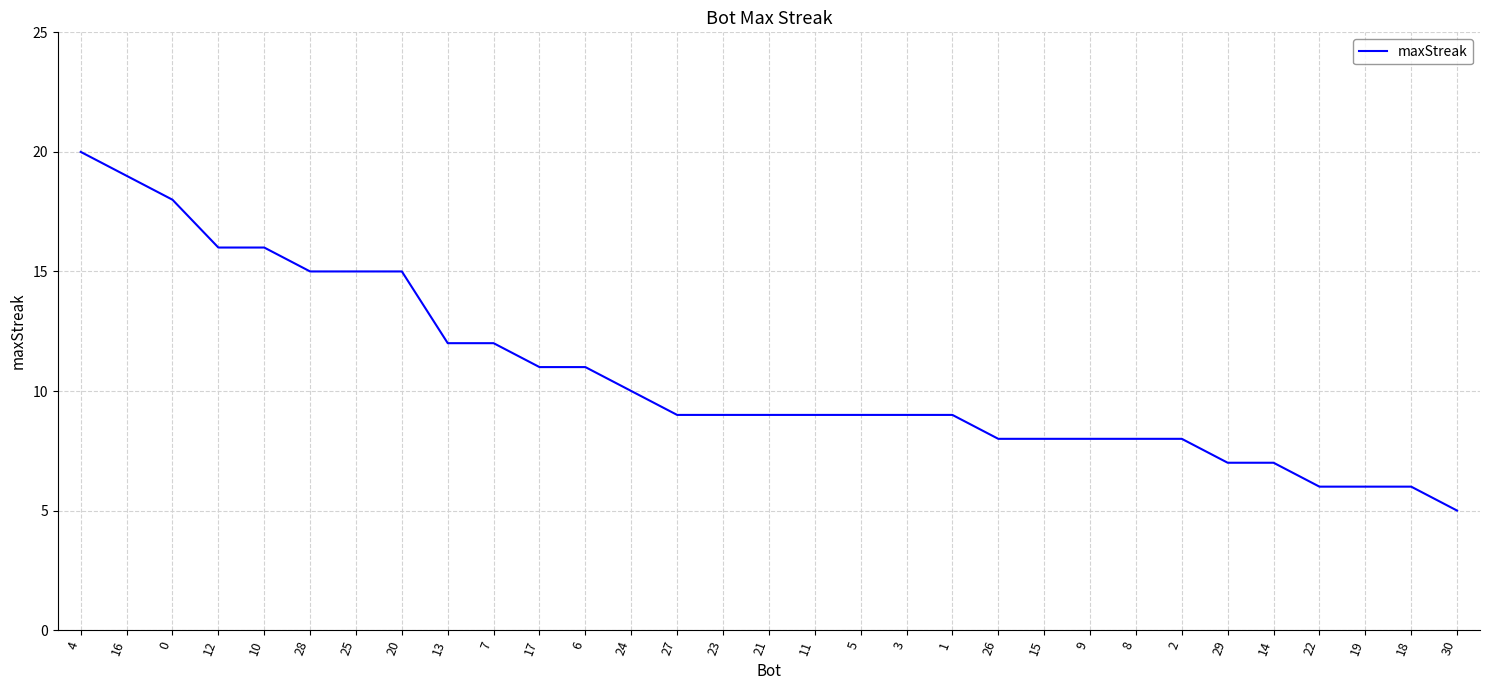

What position from the right is 25?

25